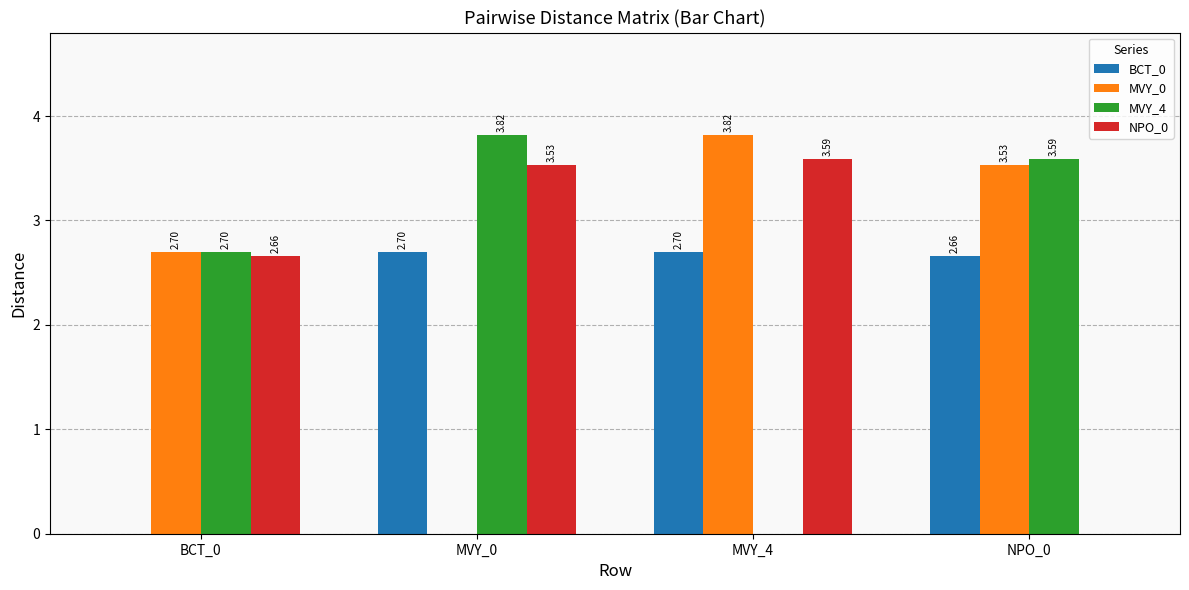

What is the sum of all NPO_0 values?

9.8